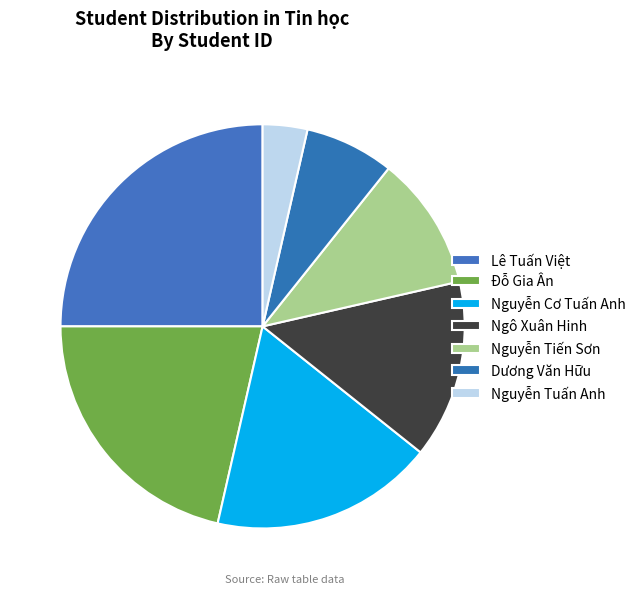

What is the total percentage of Nguyễn Tuấn Anh and Dương Văn Hữu?

10.7%